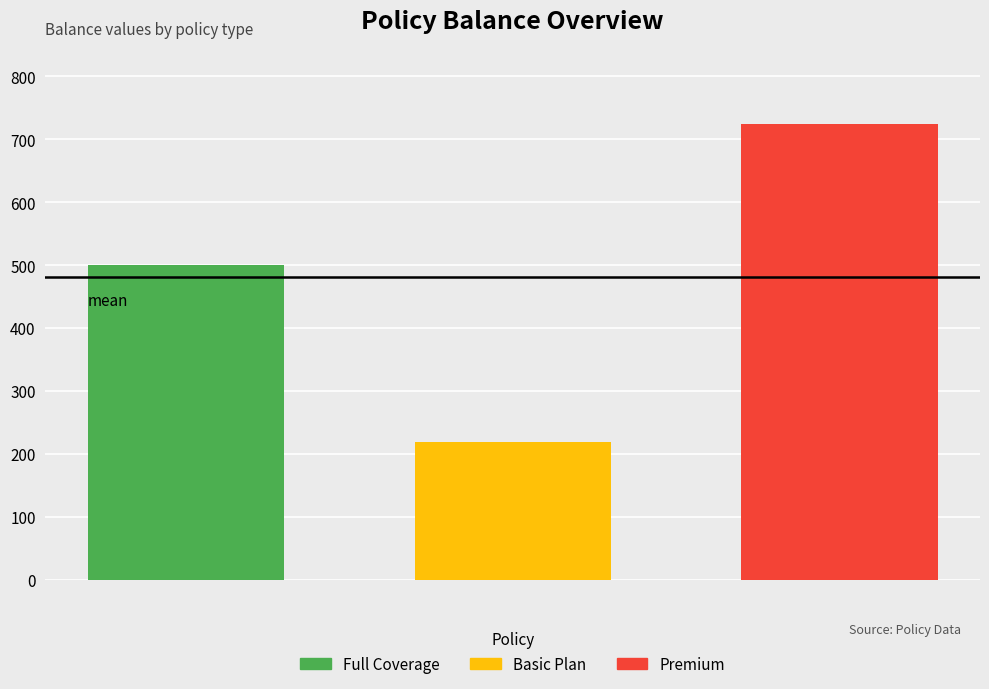

Rank the series by their average value, from highest to lowest.

Premium, Full Coverage, Basic Plan